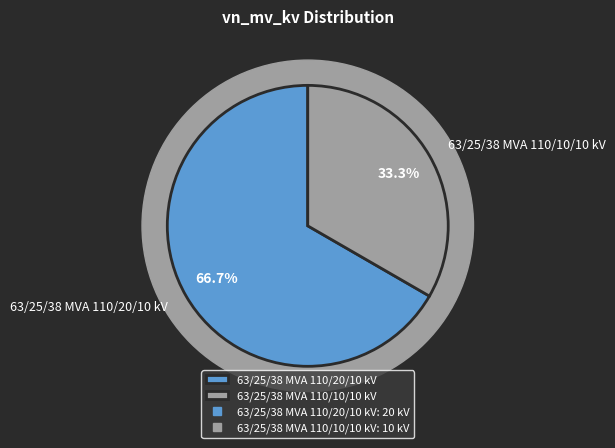

To the nearest percent, what is the combined percentage of 63/25/38 MVA 110/10/10 kV and 63/25/38 MVA 110/20/10 kV?

100%